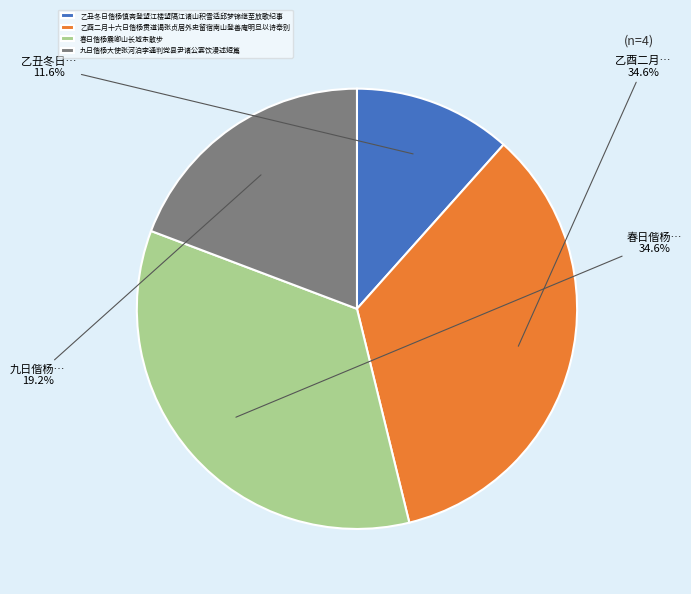

True or false: 春日偕杨震卿山长城东散步 accounts for 42% of the total.

False